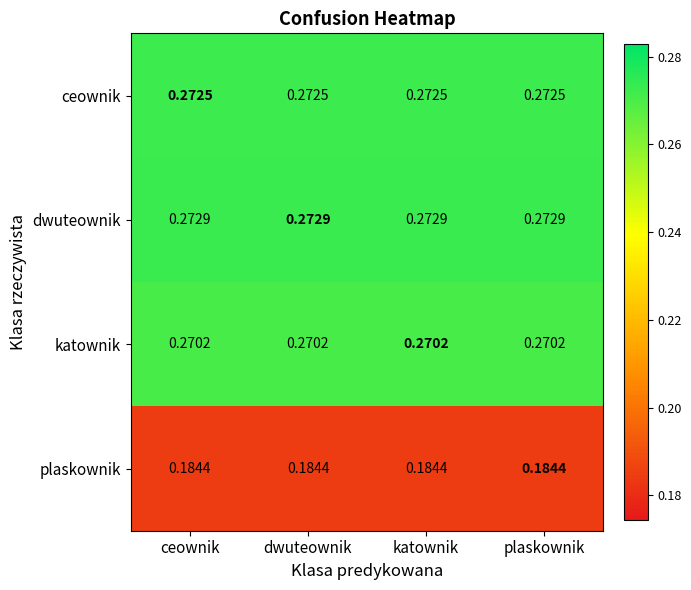

Rank the series at dwuteownik from highest to lowest value.

dwuteownik, ceownik, katownik, plaskownik